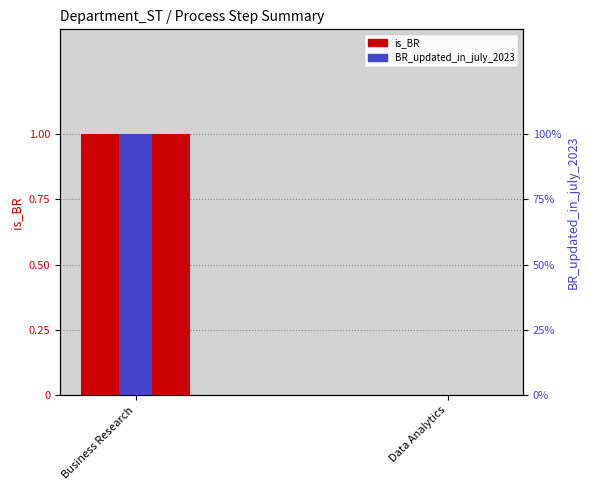

At Data Analytics, list the series in order from largest to smallest.

is_BR, BR_updated_in_july_2023